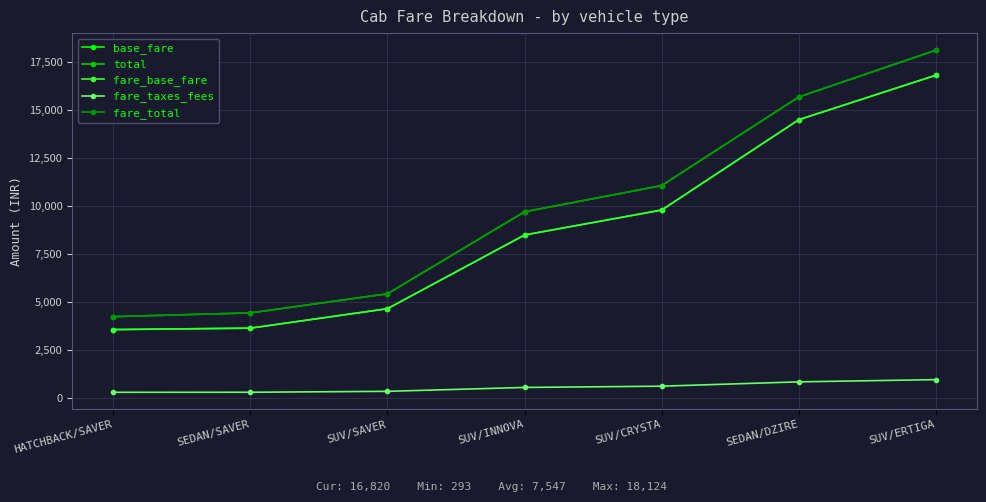

Is this an area chart (filled region under the line)?

No